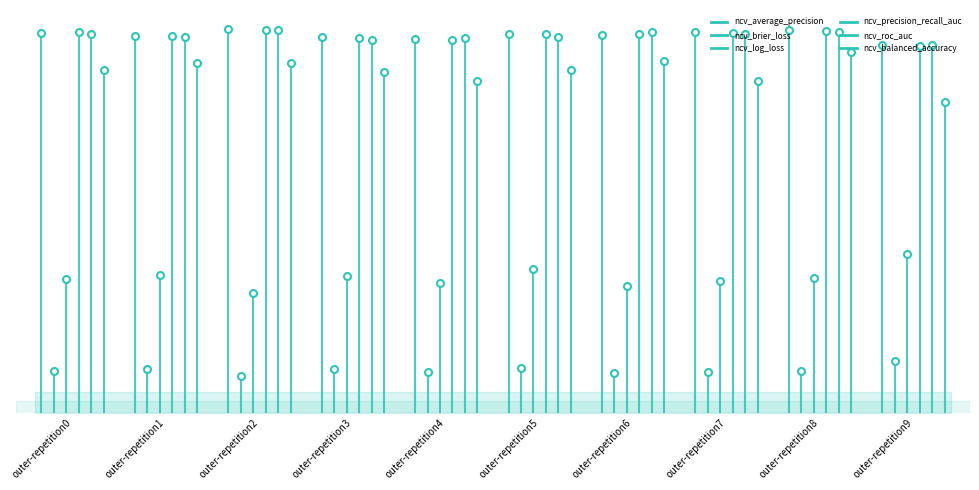

True or false: ncv_log_loss and ncv_balanced_accuracy intersect in this chart.

False